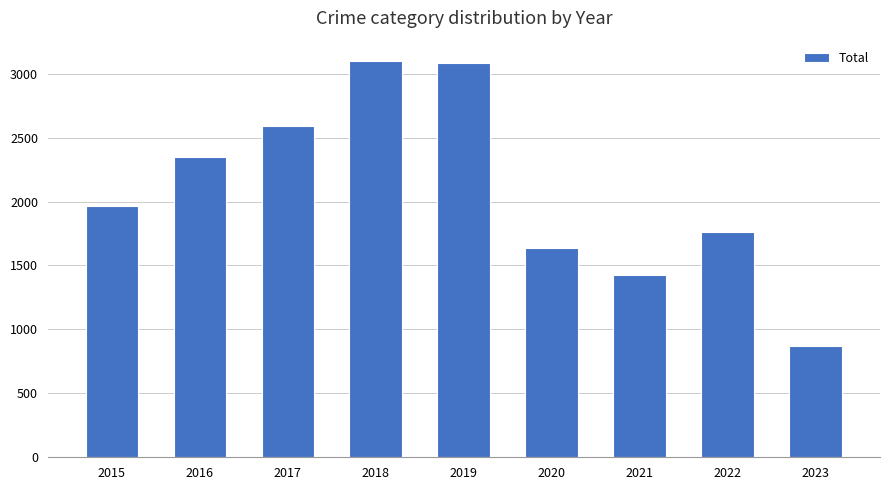

How many values are below 1968?

4